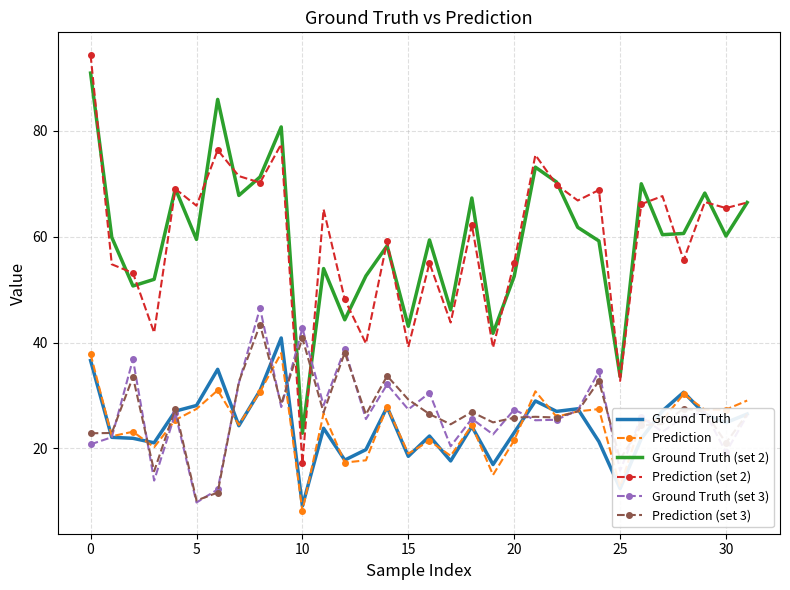

Which series has the widest spread of values?

Prediction (set 2)